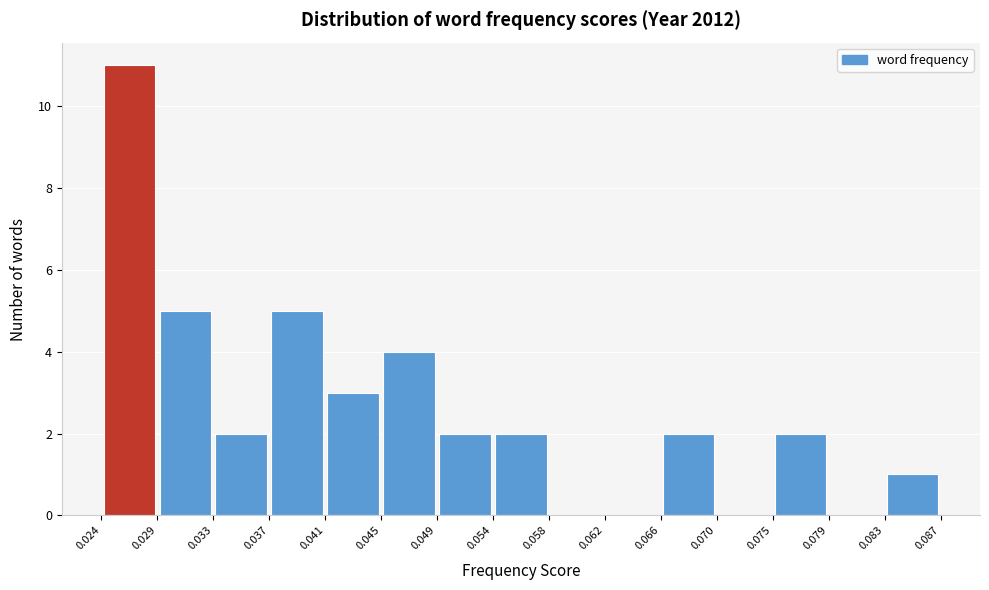

Reading left to right, transcribe this chart: for each bar, give the range it covers on the x-axis and its height. The values are not printed on the chart, so give them approximately, as read against the axis.

0.024 to 0.029: 11
0.029 to 0.033: 5
0.033 to 0.037: 2
0.037 to 0.041: 5
0.041 to 0.045: 3
0.045 to 0.049: 4
0.049 to 0.054: 2
0.054 to 0.058: 2
0.058 to 0.062: 0
0.062 to 0.066: 0
0.066 to 0.070: 2
0.070 to 0.075: 0
0.075 to 0.079: 2
0.079 to 0.083: 0
0.083 to 0.087: 1